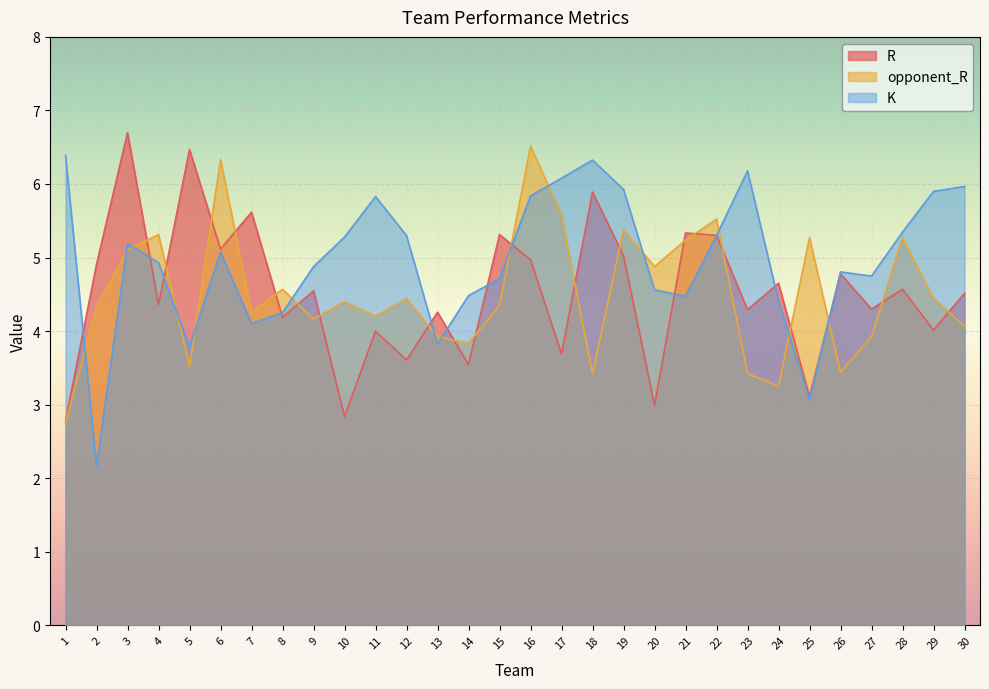

How many intersections are there between R and K?

12